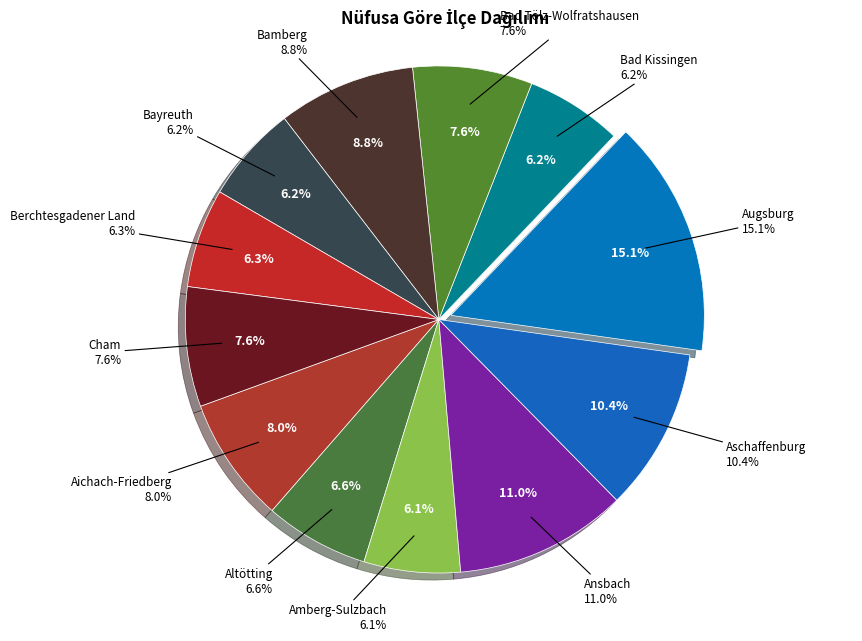

Which category has the smallest portion of the pie?

LK Amberg-Sulzbach